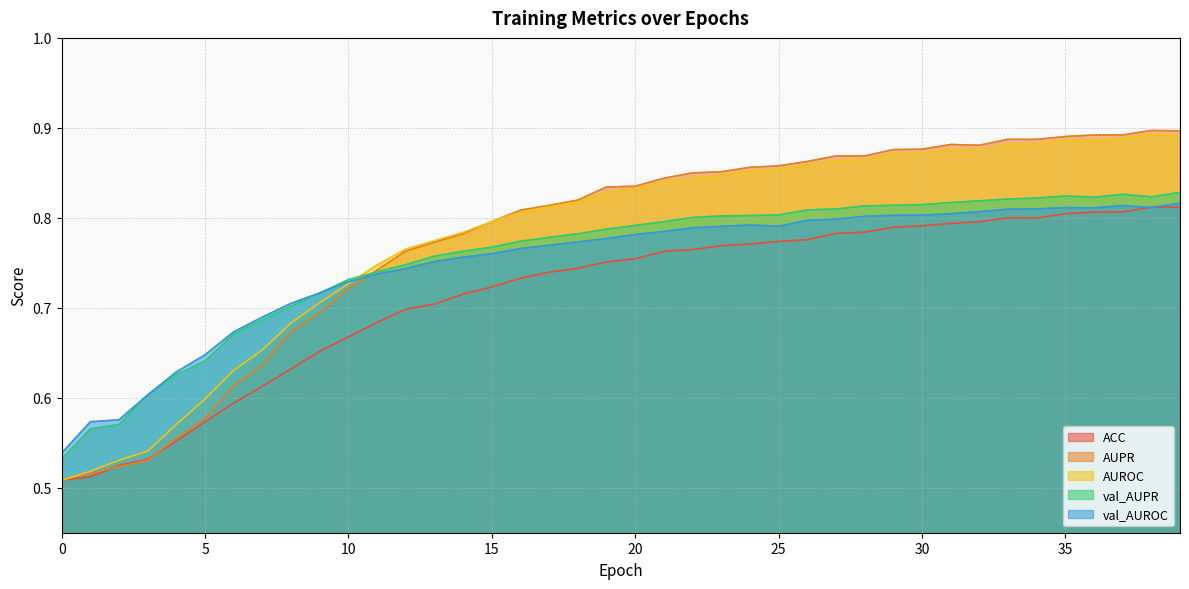

Between which two adjacent categories do ACC and AUPR first intersect?

1 and 2